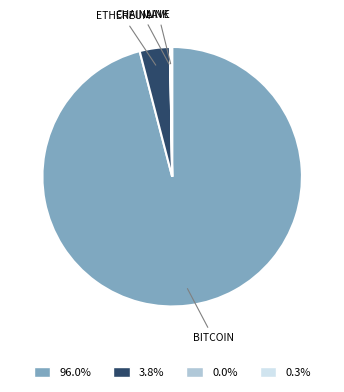

Does 96.0% represent more than half of the total?

Yes